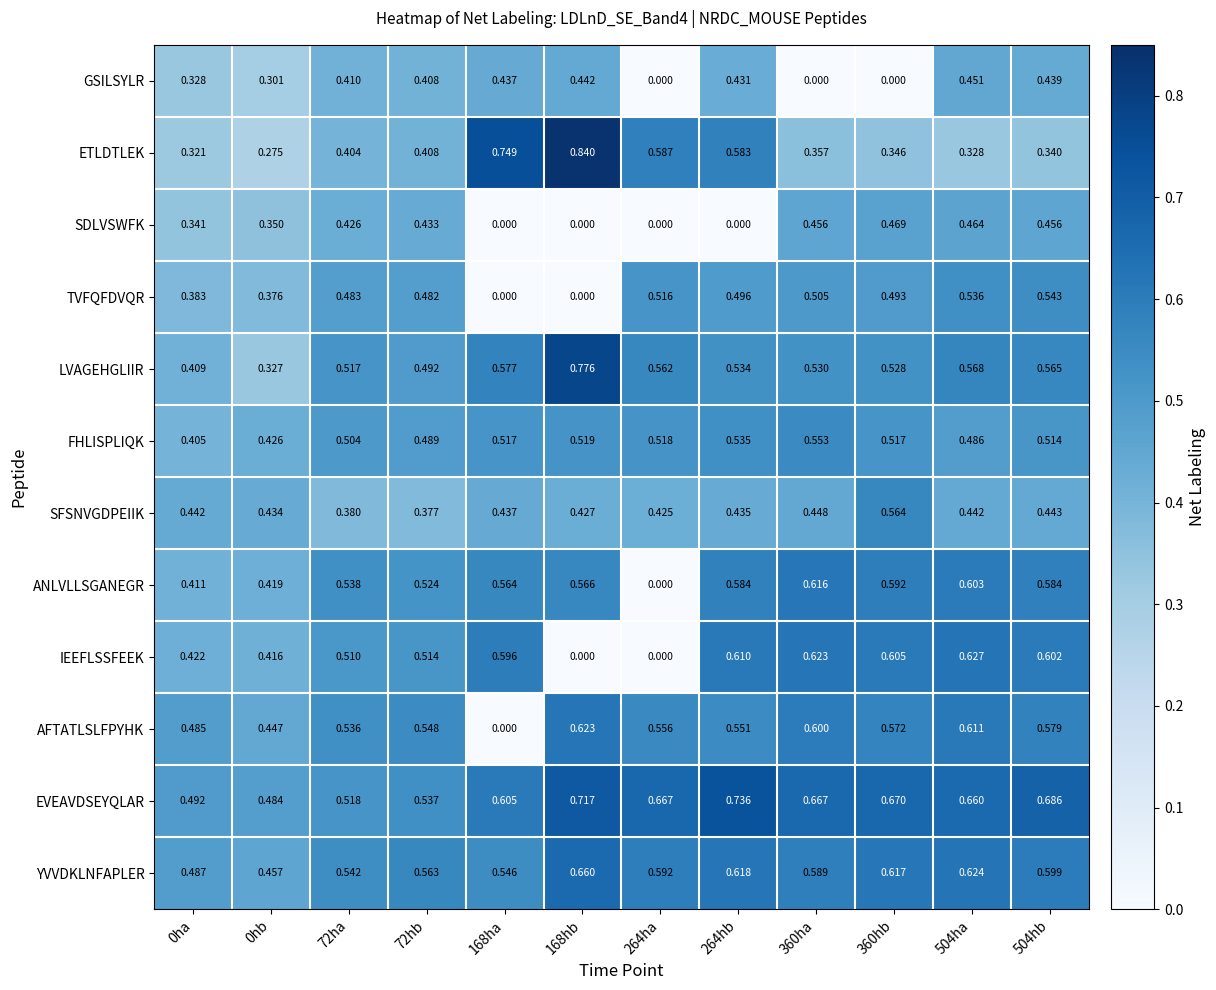

List the series in order of their peak value, highest first.

ETLDTLEK, LVAGEHGLIIR, EVEAVDSEYQLAR, YVVDKLNFAPLER, IEEFLSSFEEK, AFTATLSLFPYHK, ANLVLLSGANEGR, SFSNVGDPEIIK, FHLISPLIQK, TVFQFDVQR, SDLVSWFK, GSILSYLR